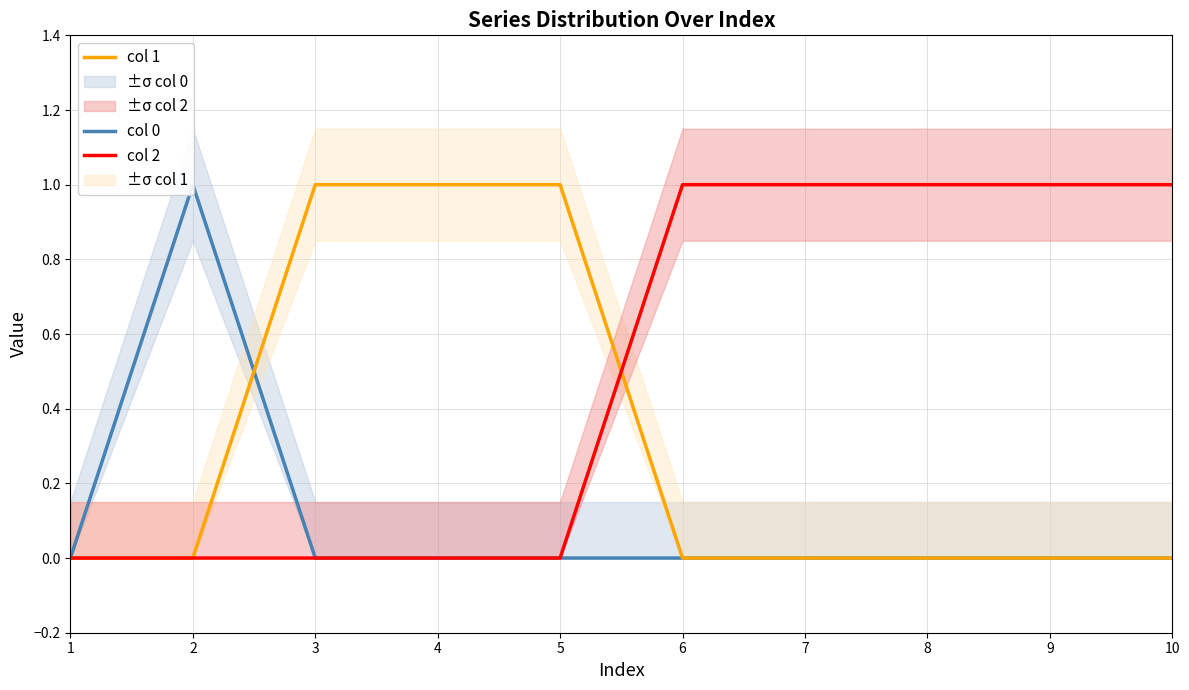

At which category is the sum across all series the highest?

2